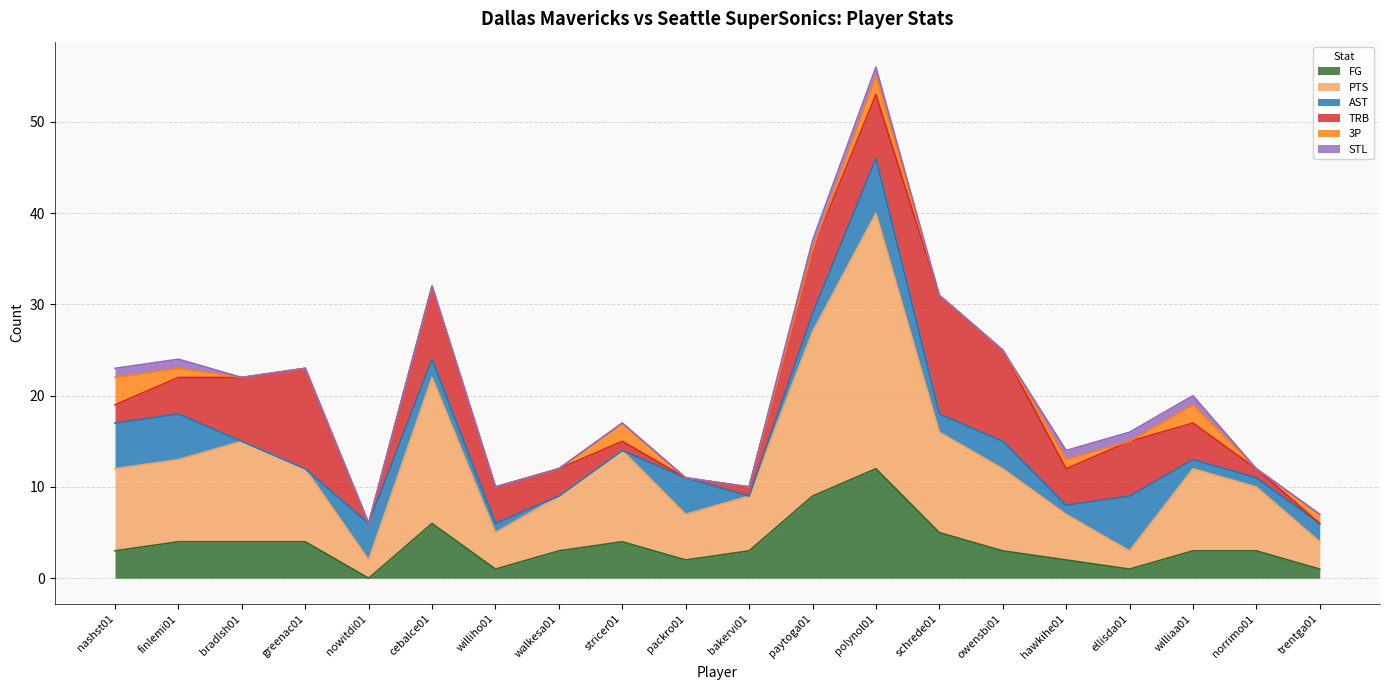

Is it true that PTS equals 3 at walkesa01?

False